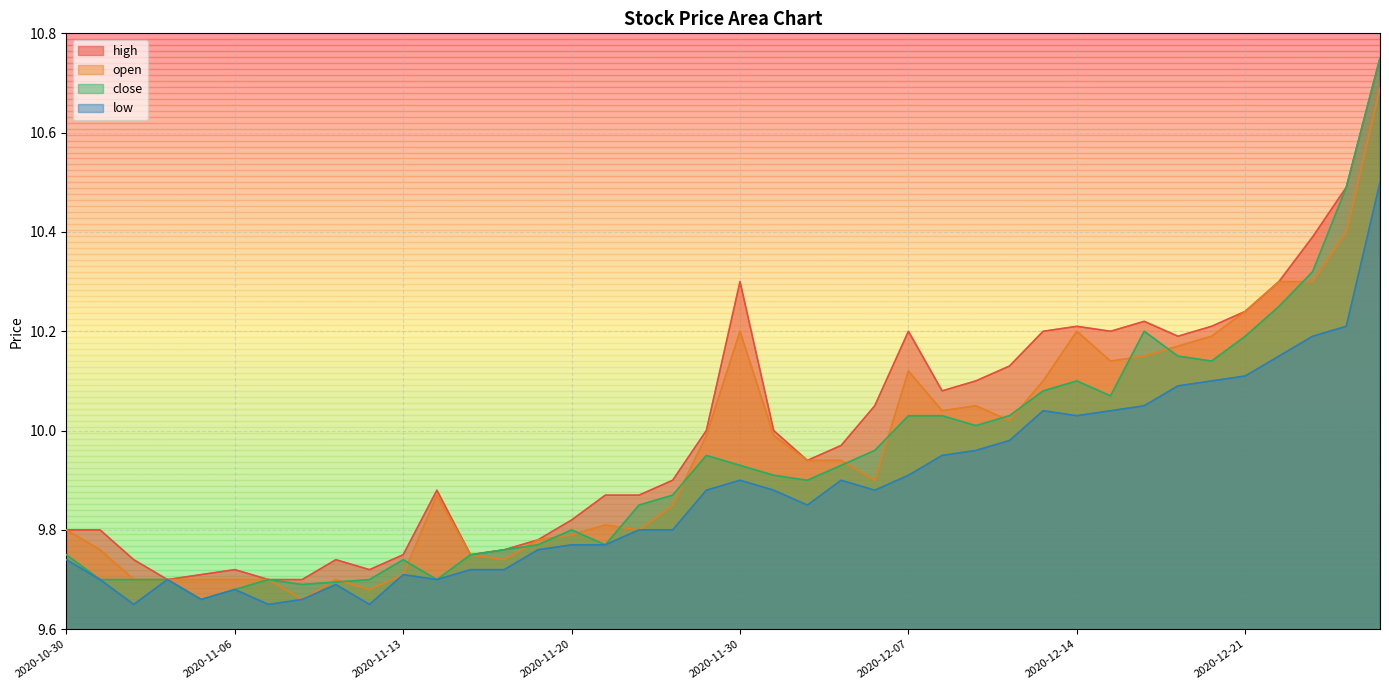

What is the difference between the maximum and minimum values in the open series?

1.0